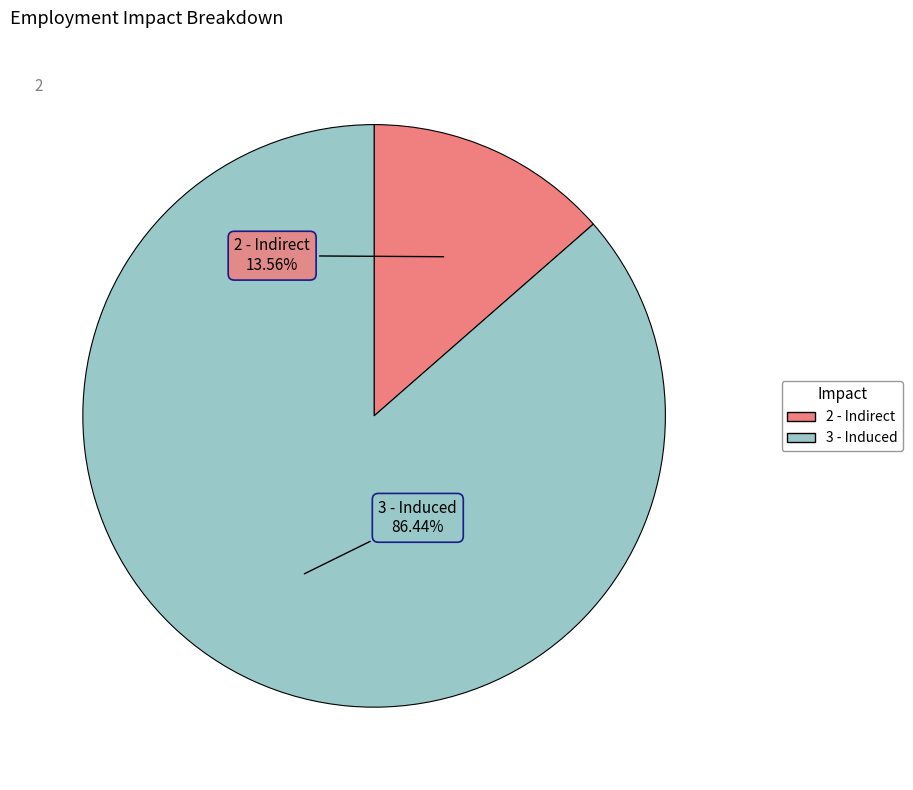

To the nearest percent, what percentage of the pie is 3 - Induced?

86%